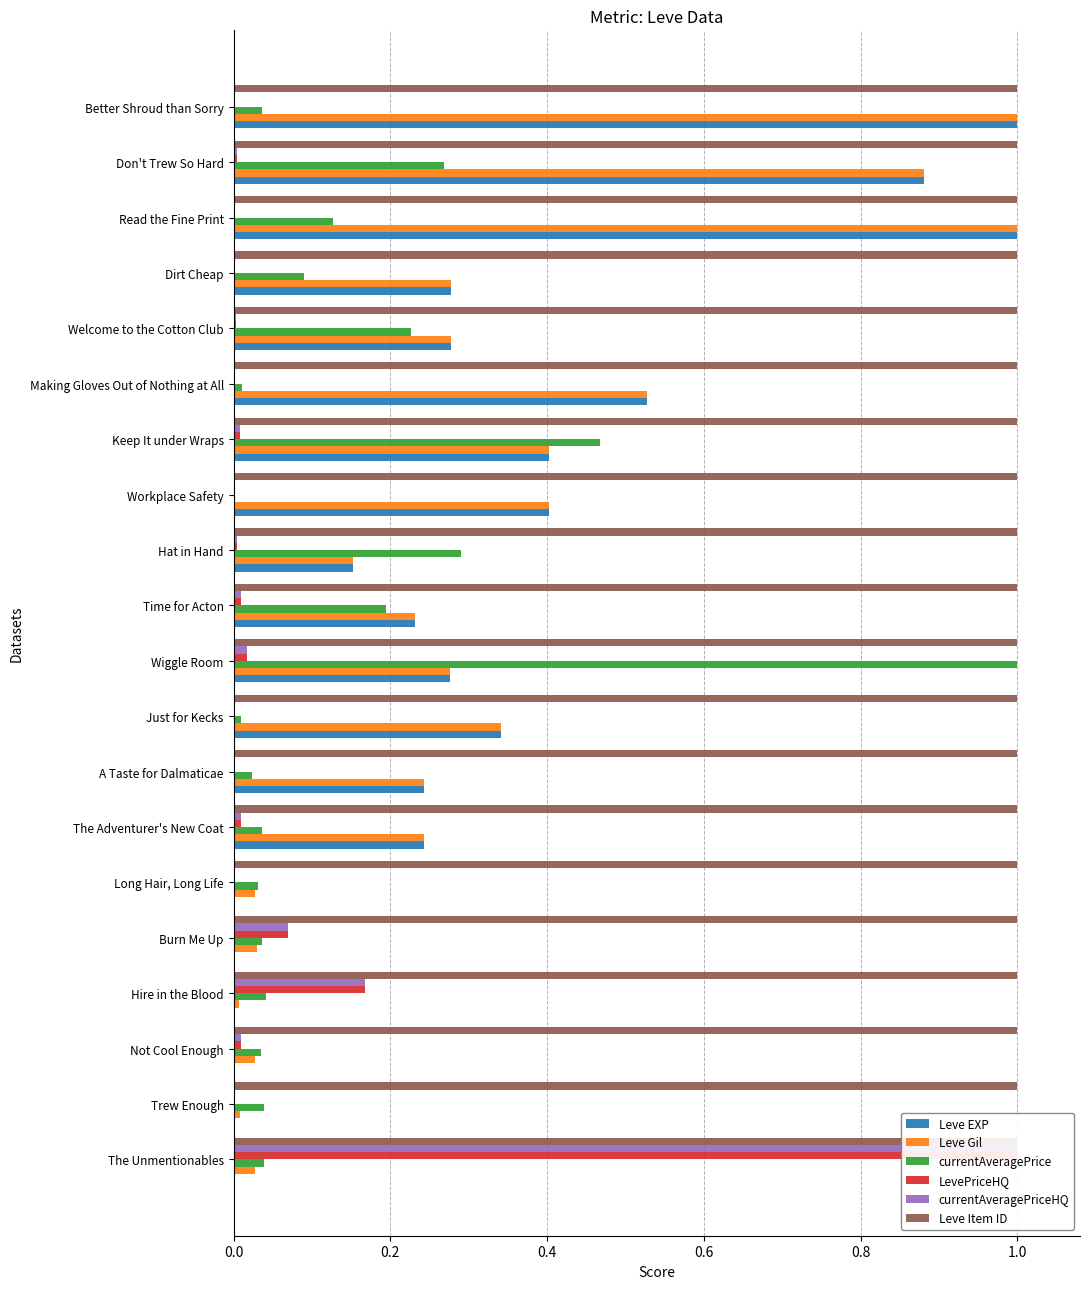

How many data points in currentAveragePriceHQ are above 0?

14